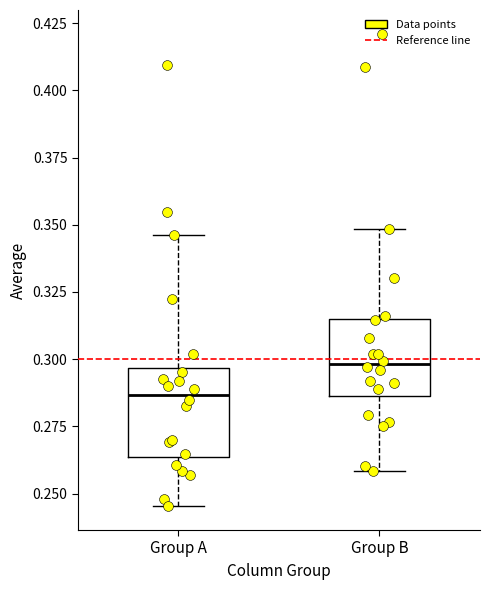

Reading left to right, transcribe this box plot: for each box, give where its median line is, the range the box spans, and where its two whiskers end, as read against the y-axis. The values are not printed on the chart, so give them approximately, as read against the axis.

Group A: median 0.285, box 0.265 to 0.295, whiskers 0.245 to 0.345
Group B: median 0.300, box 0.285 to 0.315, whiskers 0.260 to 0.350